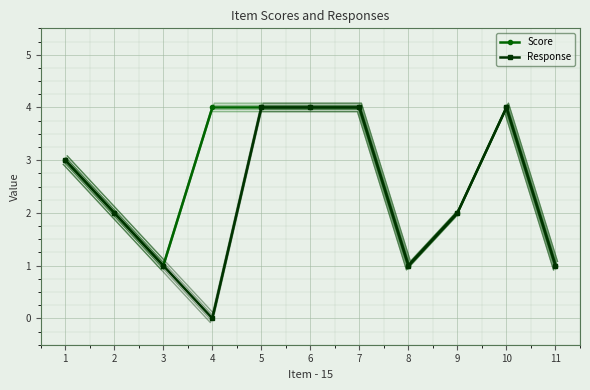

Which category has the lowest value across all series?

4